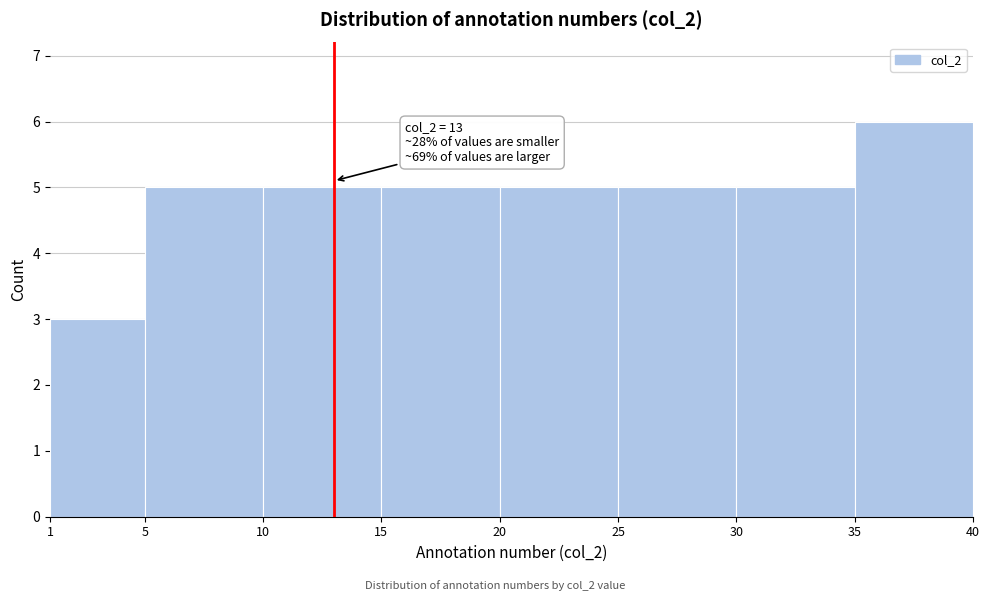

Over which range of the x-axis is the bar tallest?

35 to 40